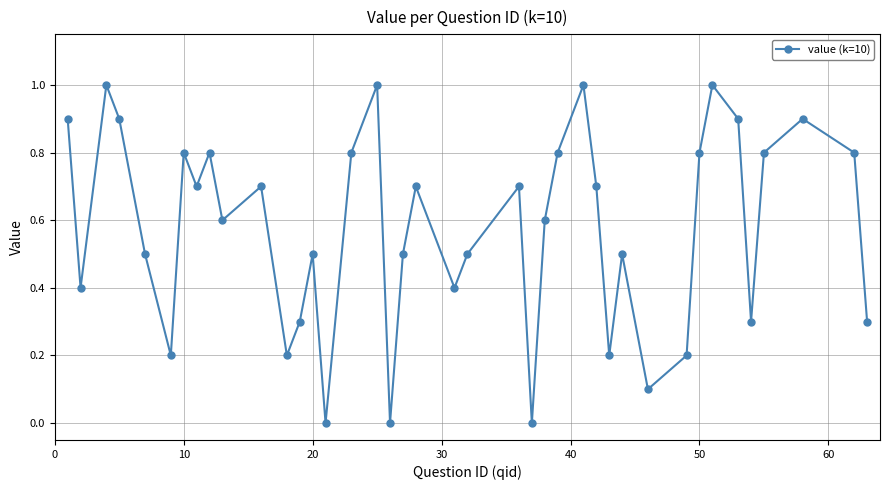

What is the value of the 23rd point from the left?

0.7